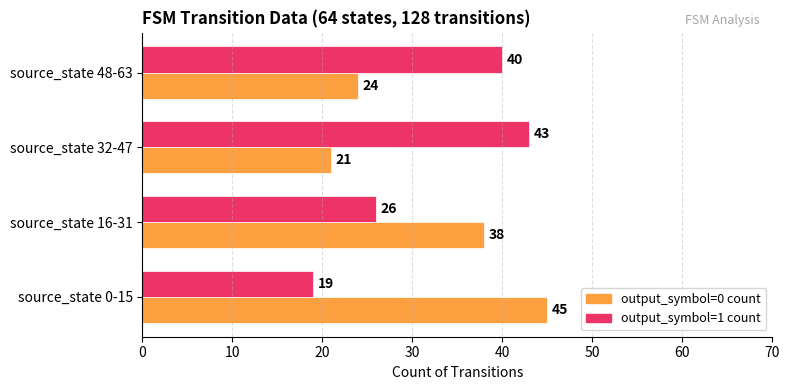

What is the difference between the highest and lowest values at source_state 48-63?

16